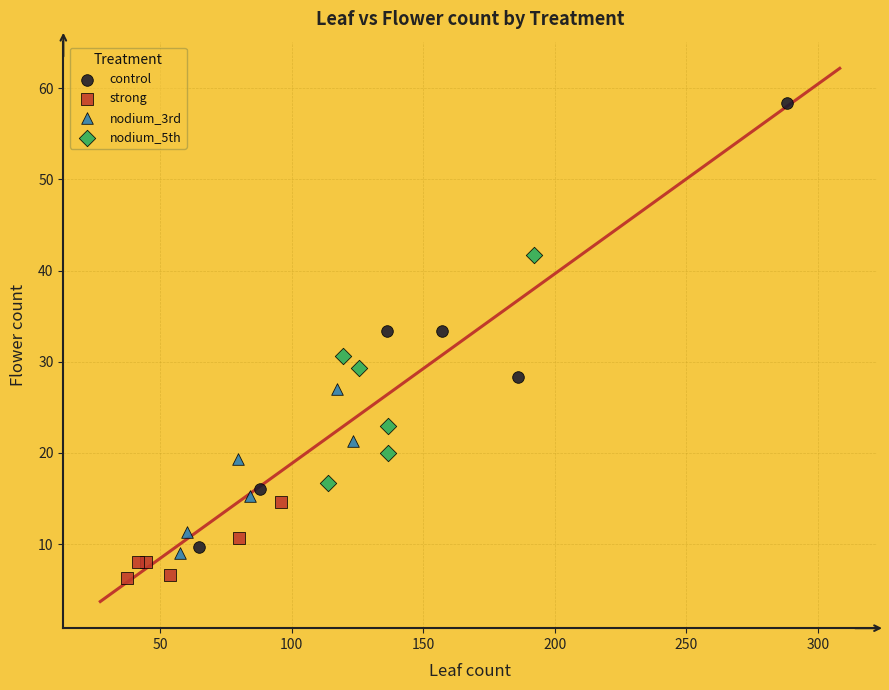

Which series reaches the maximum Y coordinate?

control